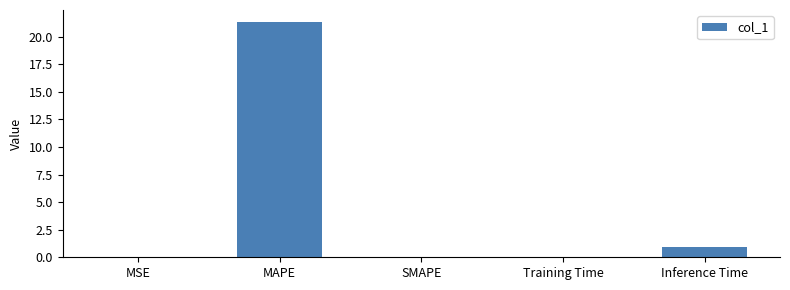

Between SMAPE and MAPE, which is larger?

MAPE